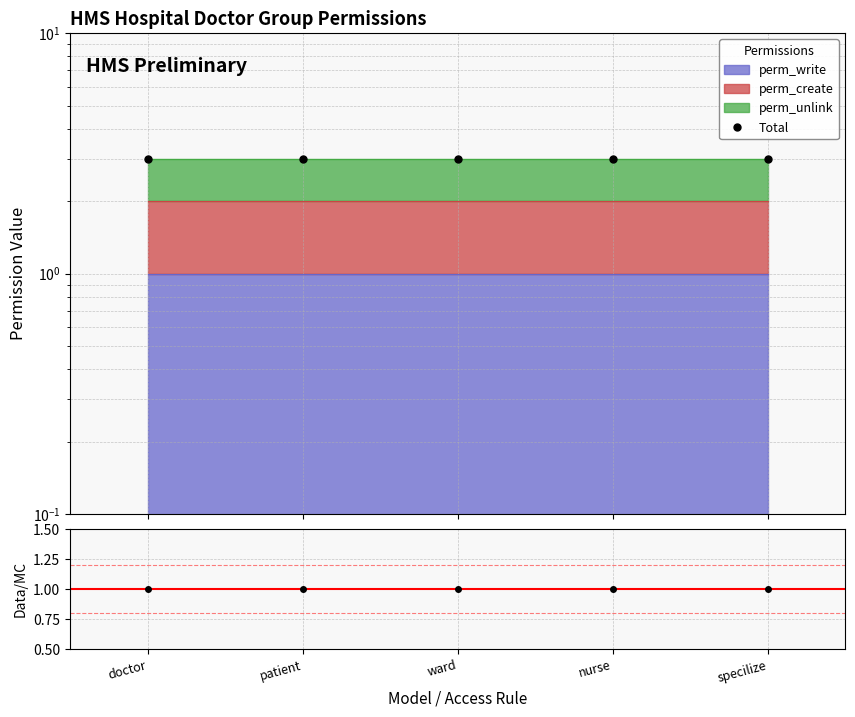

Where is Data/MC nearest to the value 1?

doctor